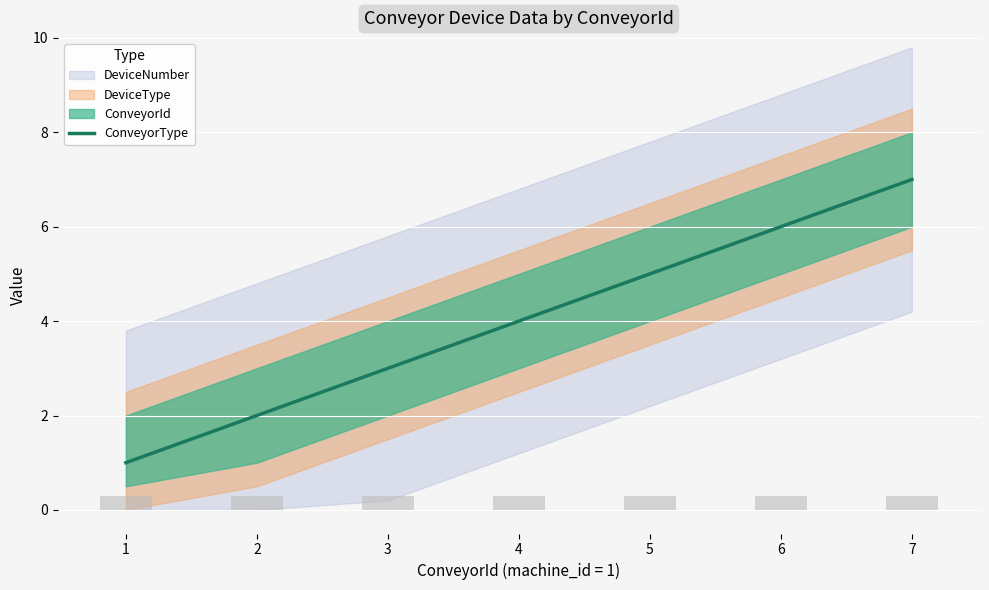

List the labels in order of value, largest first.

7, 6, 5, 4, 3, 2, 1